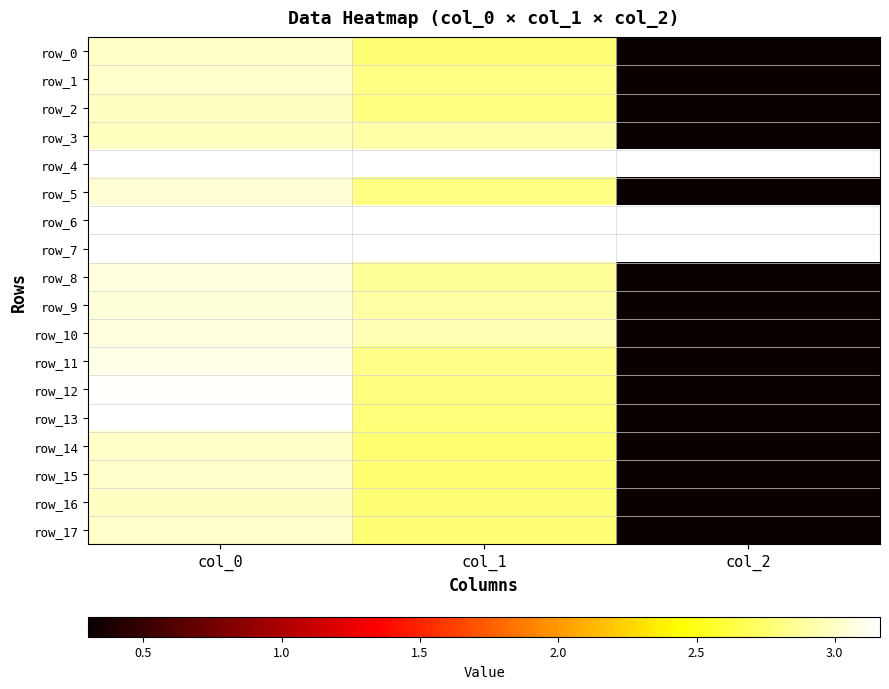

What is the minimum value for row_1?

0.3